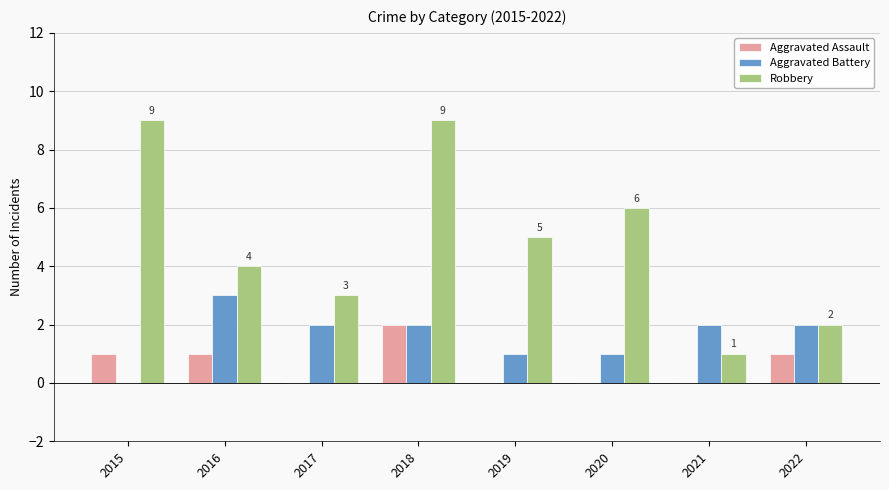

True or false: Aggravated Battery has a value of 2 at 2017.

True